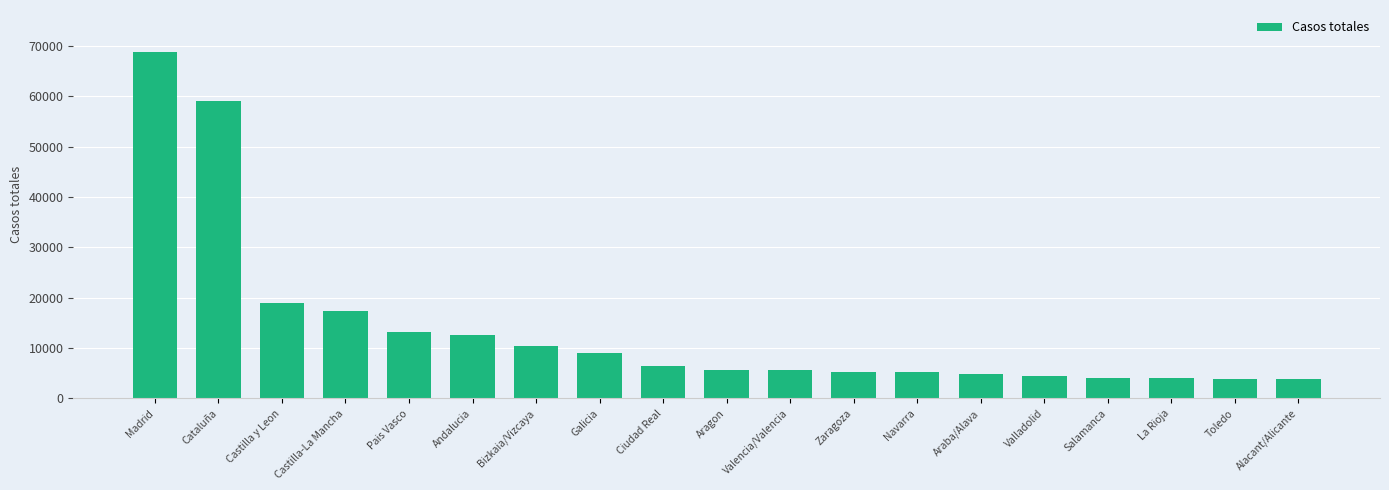

What is the minimum value shown in the chart?

3794